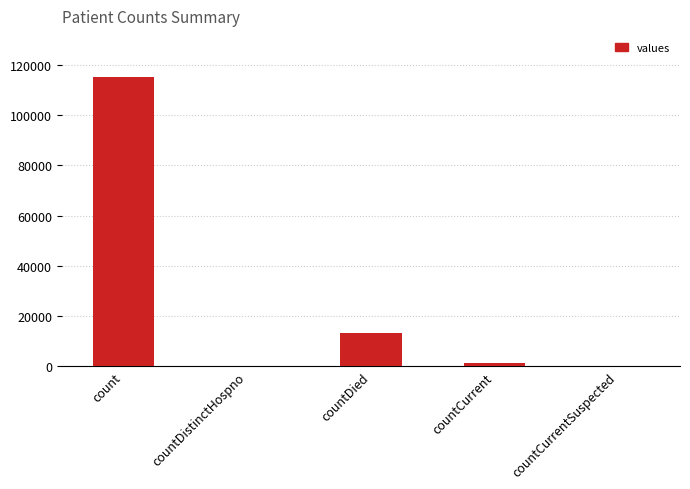

How many categories are shown in the chart?

5